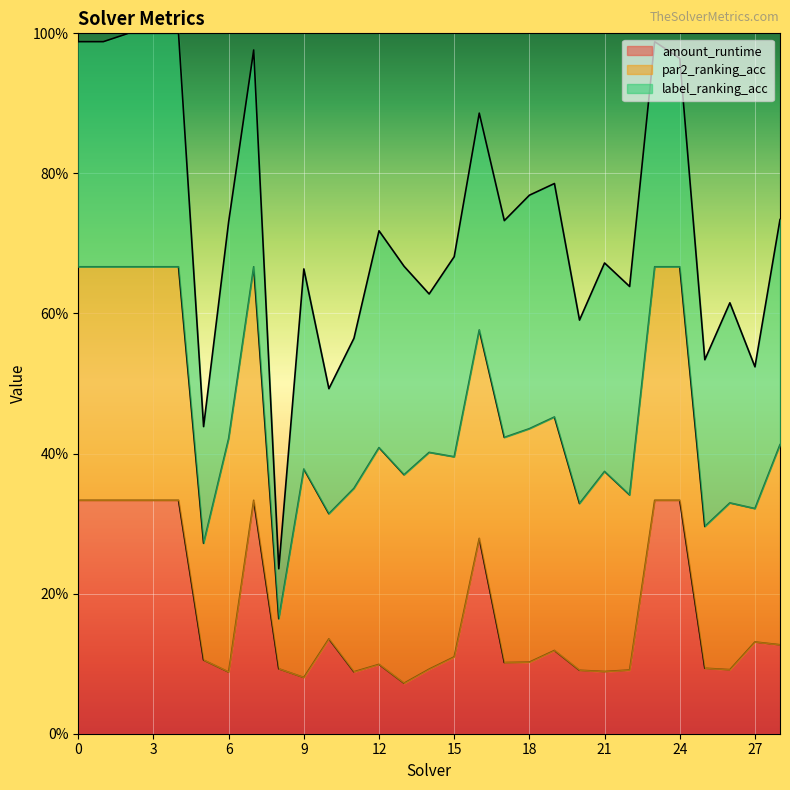

Rank the series at 0 from highest to lowest value.

amount_runtime, par2_ranking_acc, label_ranking_acc